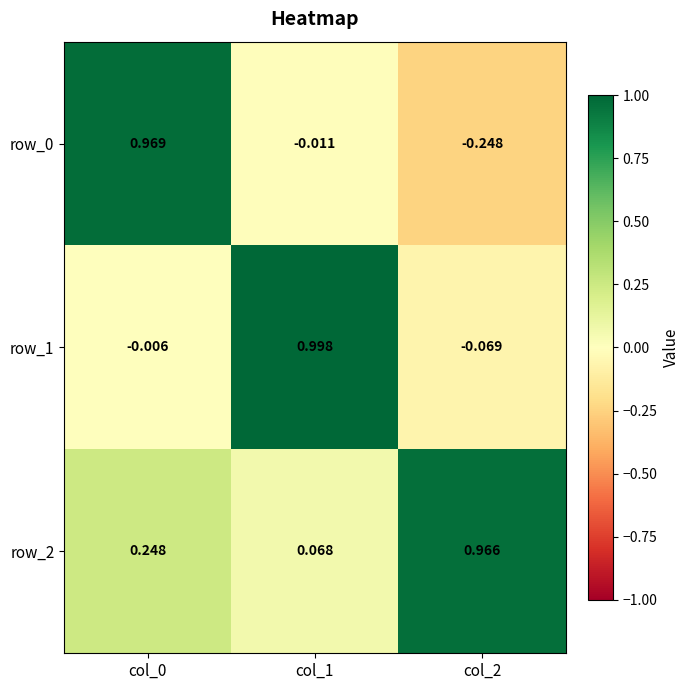

Is the value of row_0 at col_1 greater than the value of row_1 at col_0?

No